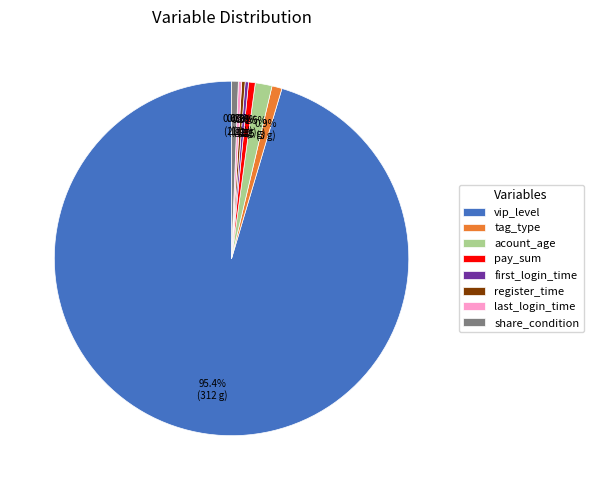

Which slice is the largest?

vip_level